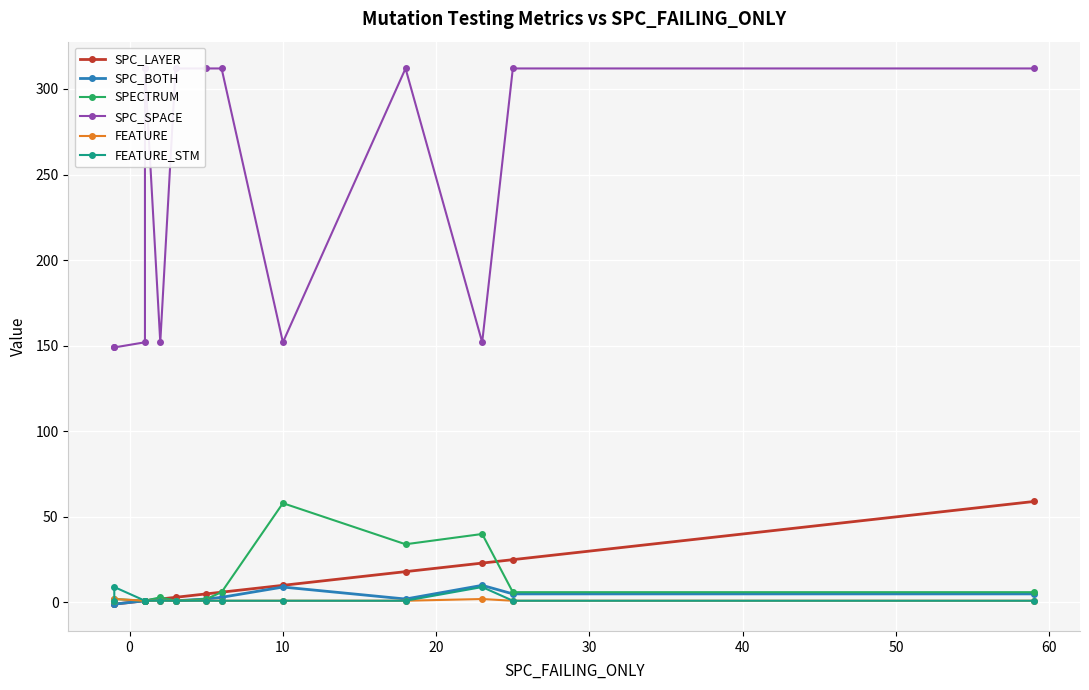

The value of SPC_SPACE at 30 is 312. True or false?

True